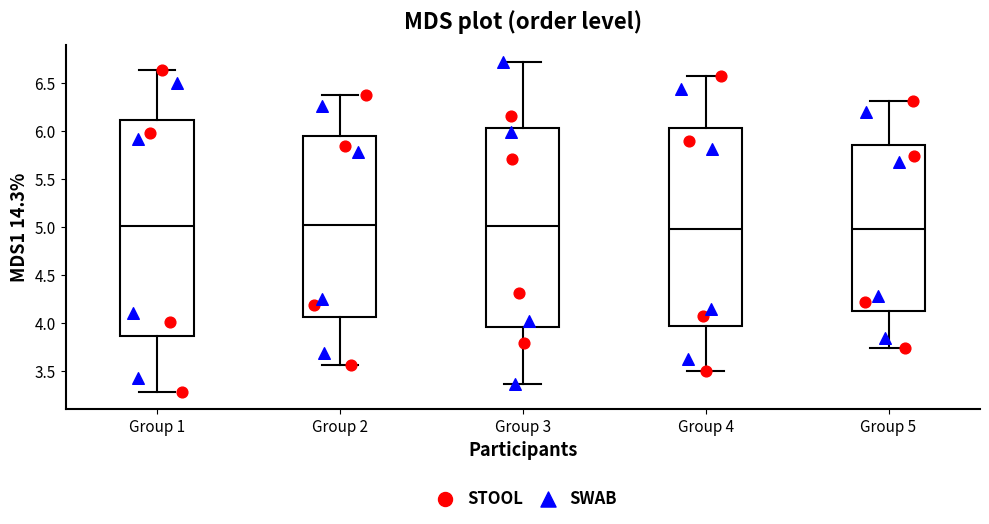

Where is the lower edge of the box for Group 3 on the y-axis? The values are not printed on the chart, so give them approximately, as read against the axis.

3.95